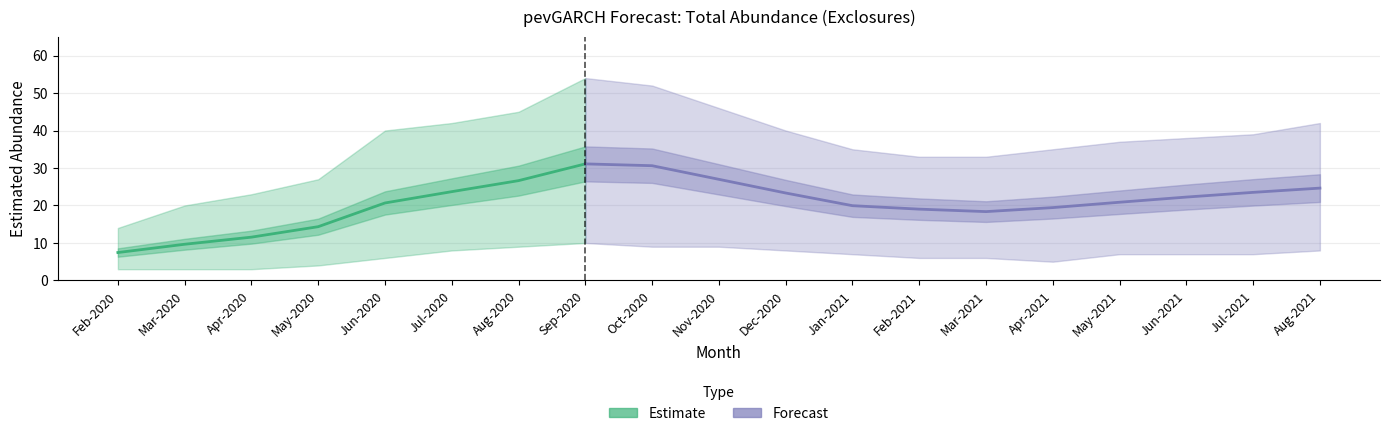

True or false: upper_pi and lower_pi intersect in this chart.

False